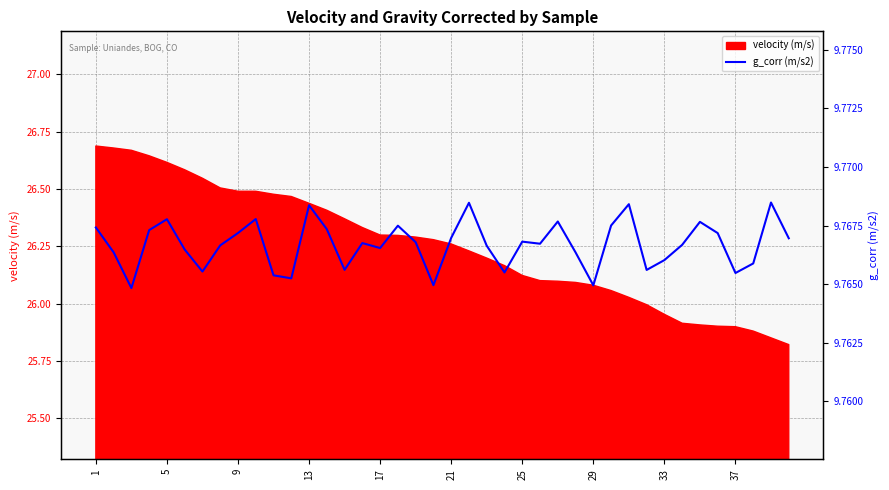

The velocity (m/s) series shows 40.4 at 25. True or false?

False